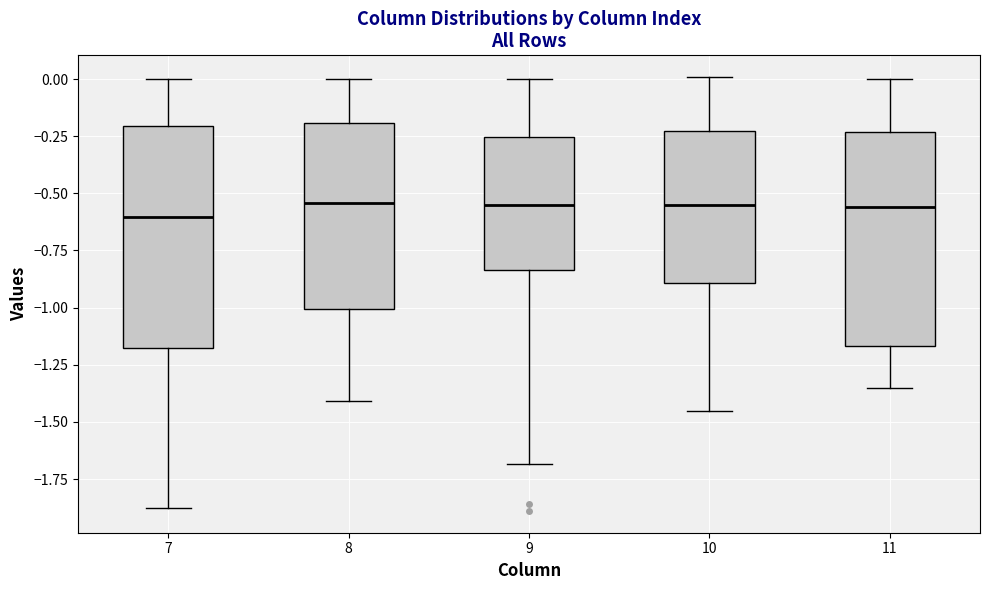

Where is the lower edge of the box at x = 9 on the y-axis? The values are not printed on the chart, so give them approximately, as read against the axis.

-0.85